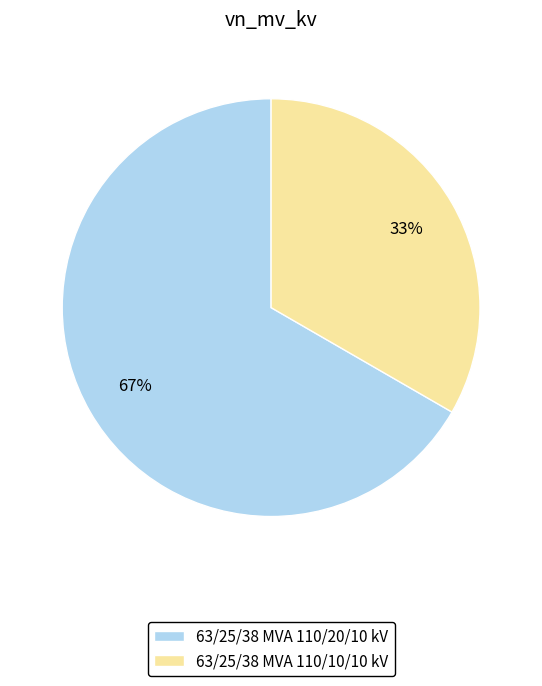

Between 63/25/38 MVA 110/10/10 kV and 63/25/38 MVA 110/20/10 kV, which is larger?

63/25/38 MVA 110/20/10 kV